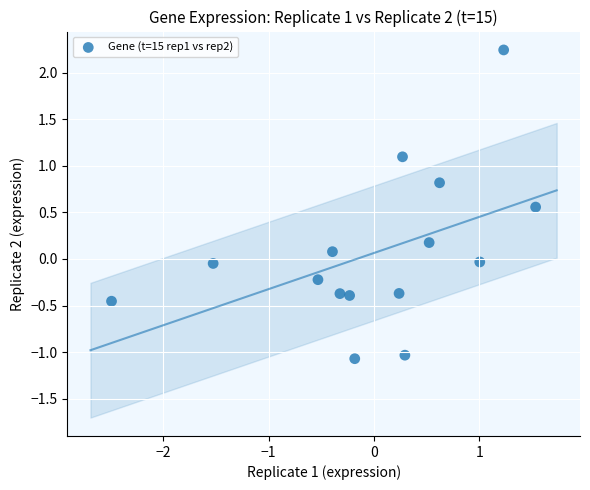

What is the range of Y values (max minus min)?

3.3